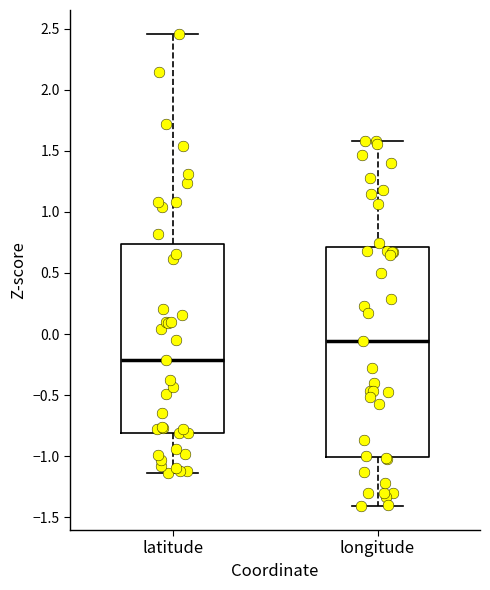

Reading left to right, read every box against the y-axis: the position of its median line, the range the box covers, and the ends of its whiskers. The values are not printed on the chart, so give them approximately, as read against the axis.

latitude: median -0.20, box -0.80 to 0.75, whiskers -1.15 to 2.45
longitude: median -0.05, box -1.00 to 0.70, whiskers -1.40 to 1.60